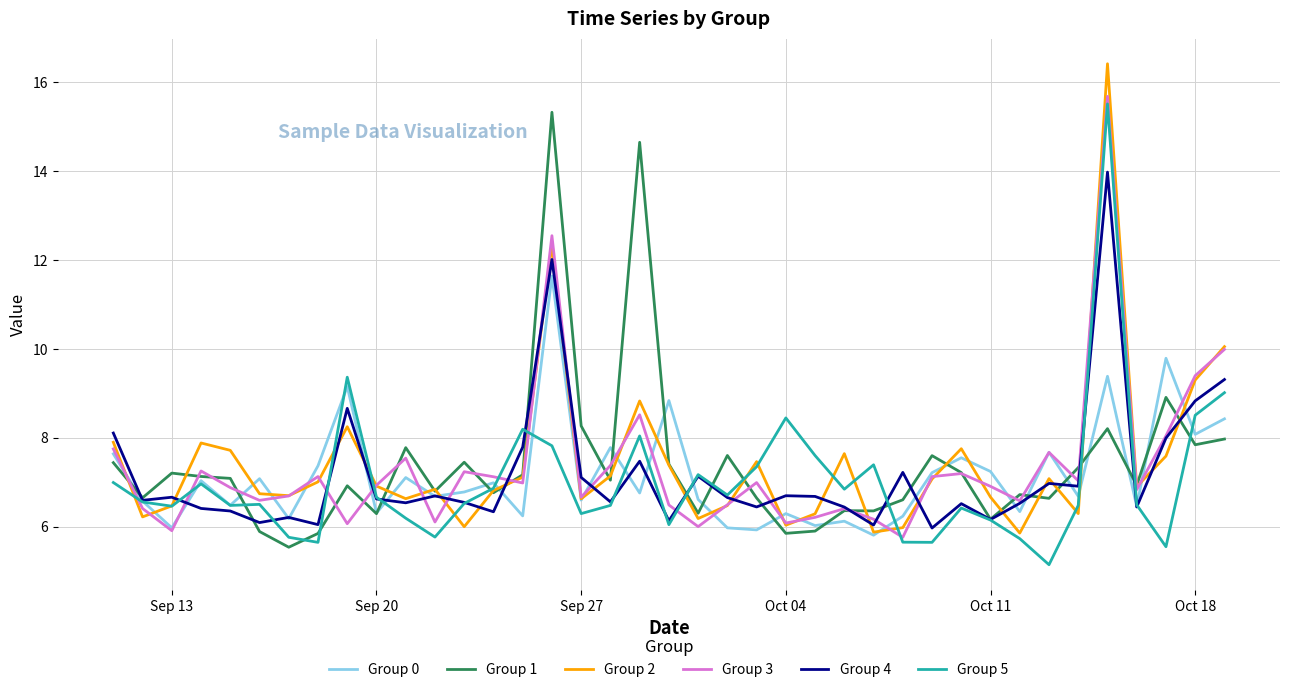

What is the difference between the second highest and second lowest values in the Group 1 series?

8.8